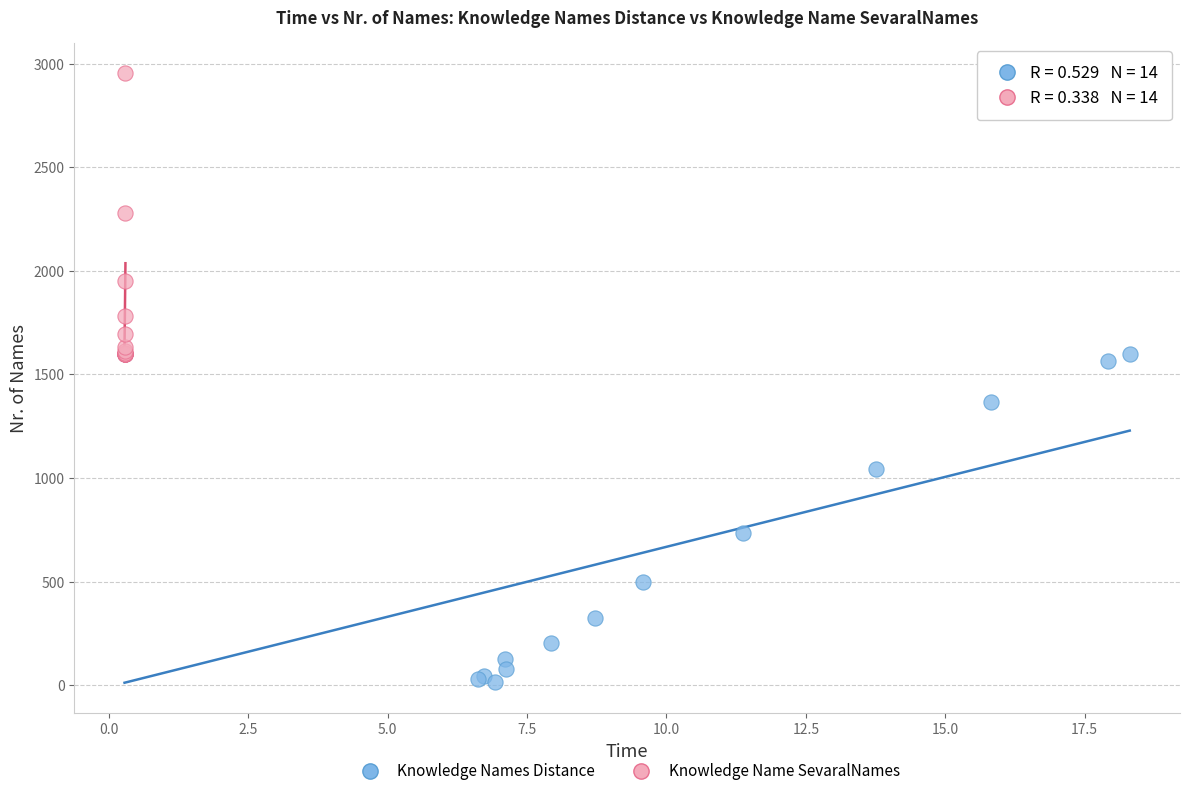

Which series reaches the maximum Y coordinate?

Knowledge Name SevaralNames